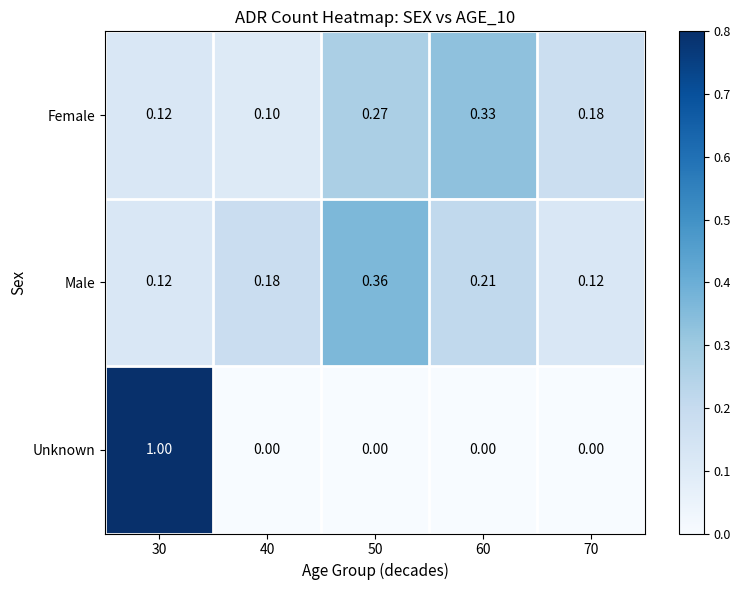

At how many categories does at least one series exceed 0?

5